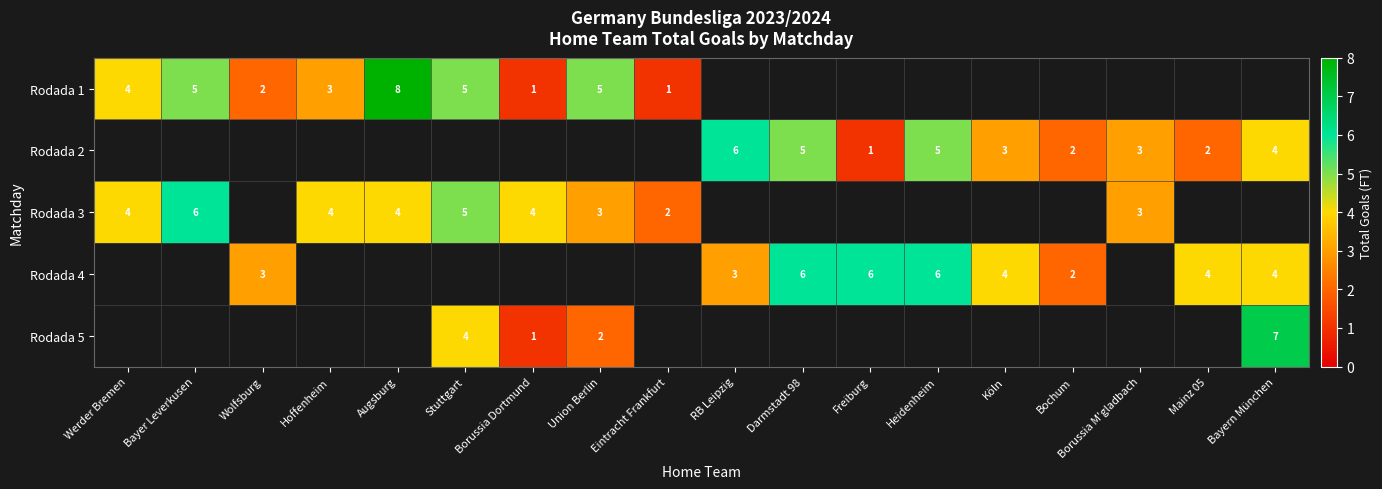

How many categories are shown in the chart?

18